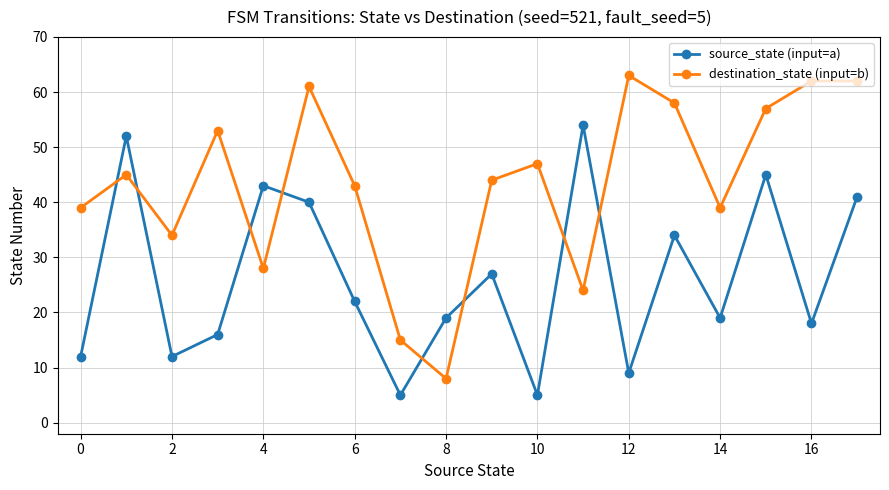

Reading right to left, transcribe all the data shown in this chart.

source_state (input=a): 41	18	45	19	34	9	54	5	27	19	5	22	40	43	16	12	52	12
destination_state (input=b): 62	62	57	39	58	63	24	47	44	8	15	43	61	28	53	34	45	39